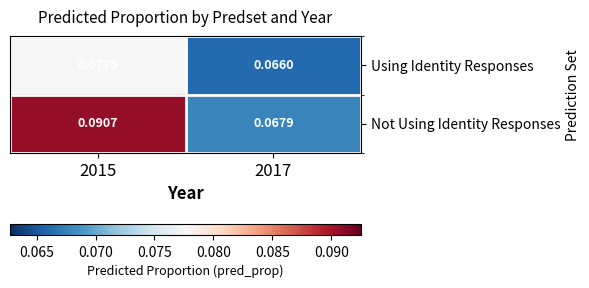

Rank the series by their maximum value, from lowest to highest.

Using Identity Responses, Not Using Identity Responses